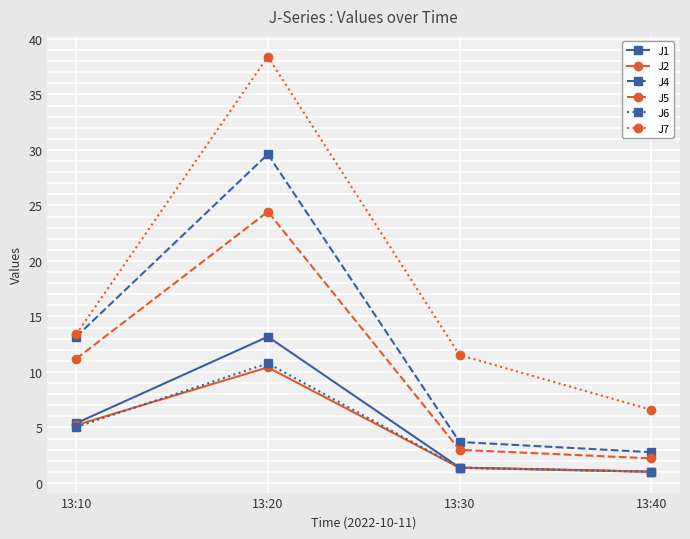

What is the sum of all J7 values?

69.9